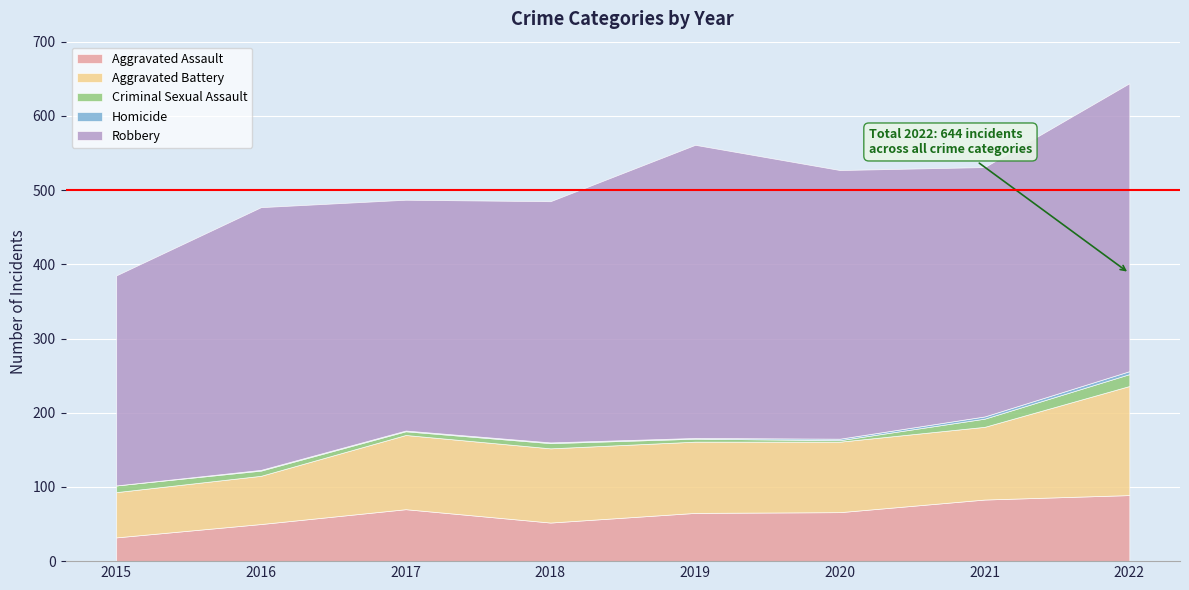

What are all the series names shown in the legend?

Aggravated Assault, Aggravated Battery, Criminal Sexual Assault, Homicide, Robbery